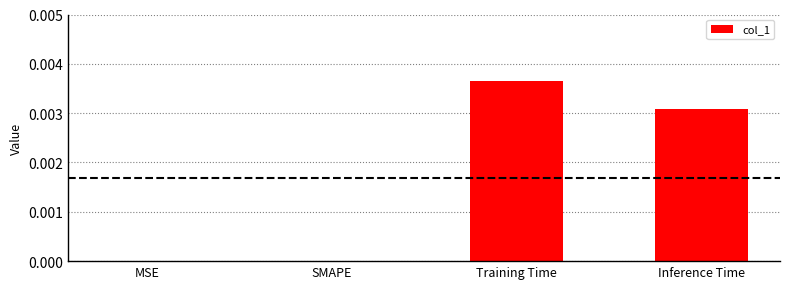

The chart shows a value of 0.0 at Inference Time. True or false?

True